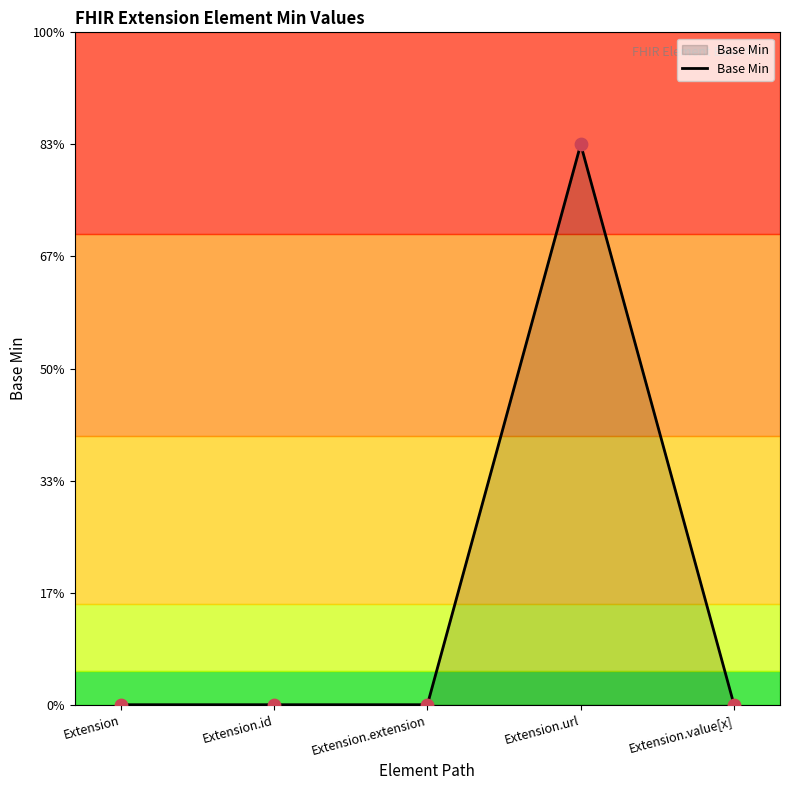

Between Extension.id and Extension.extension, which is larger?

Extension.id